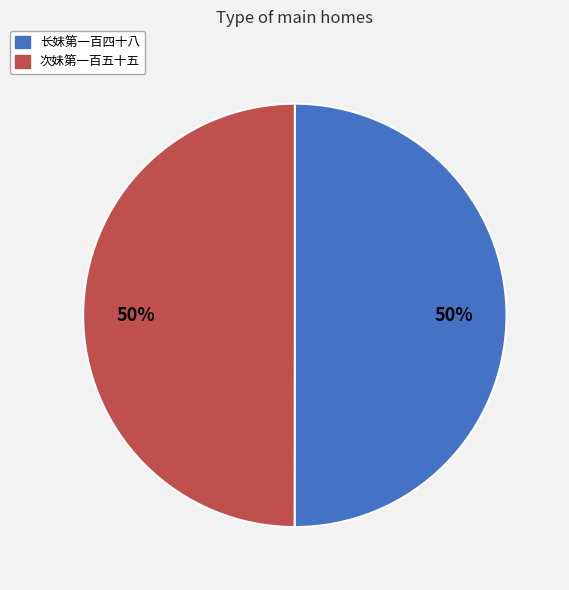

What is the ratio of the value at 长妹第一百四十八 to the value at 次妹第一百五十五?

1.0